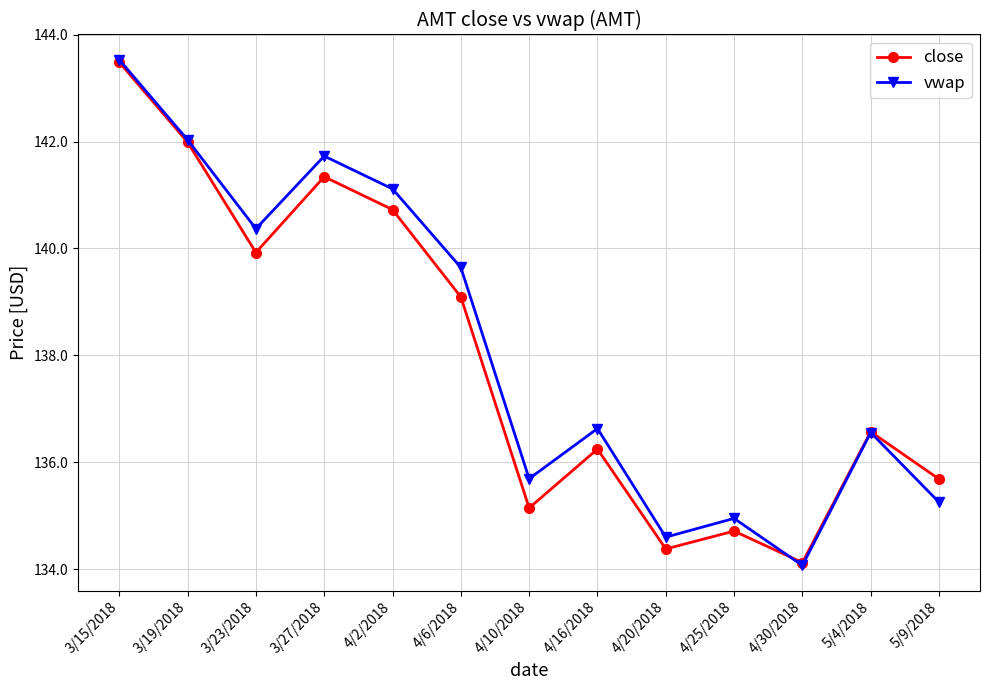

Which series changed the most between 4/25/2018 and 5/4/2018?

close